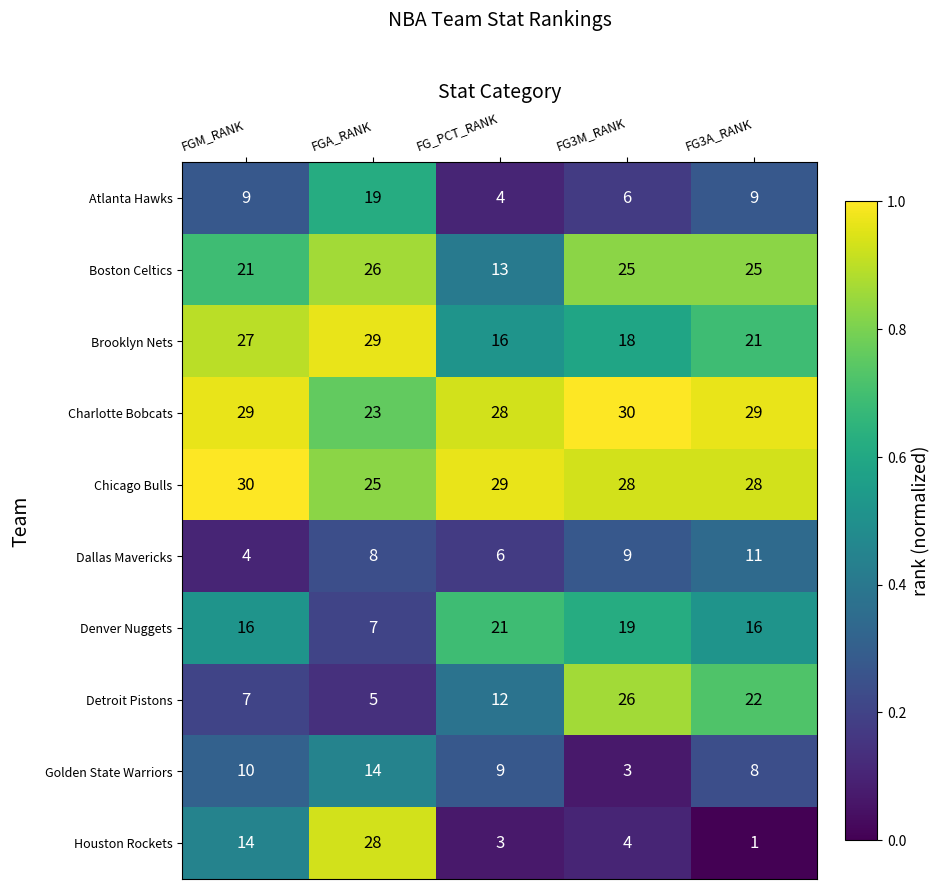

The value of Brooklyn Nets at FG3M_RANK is 18. True or false?

True